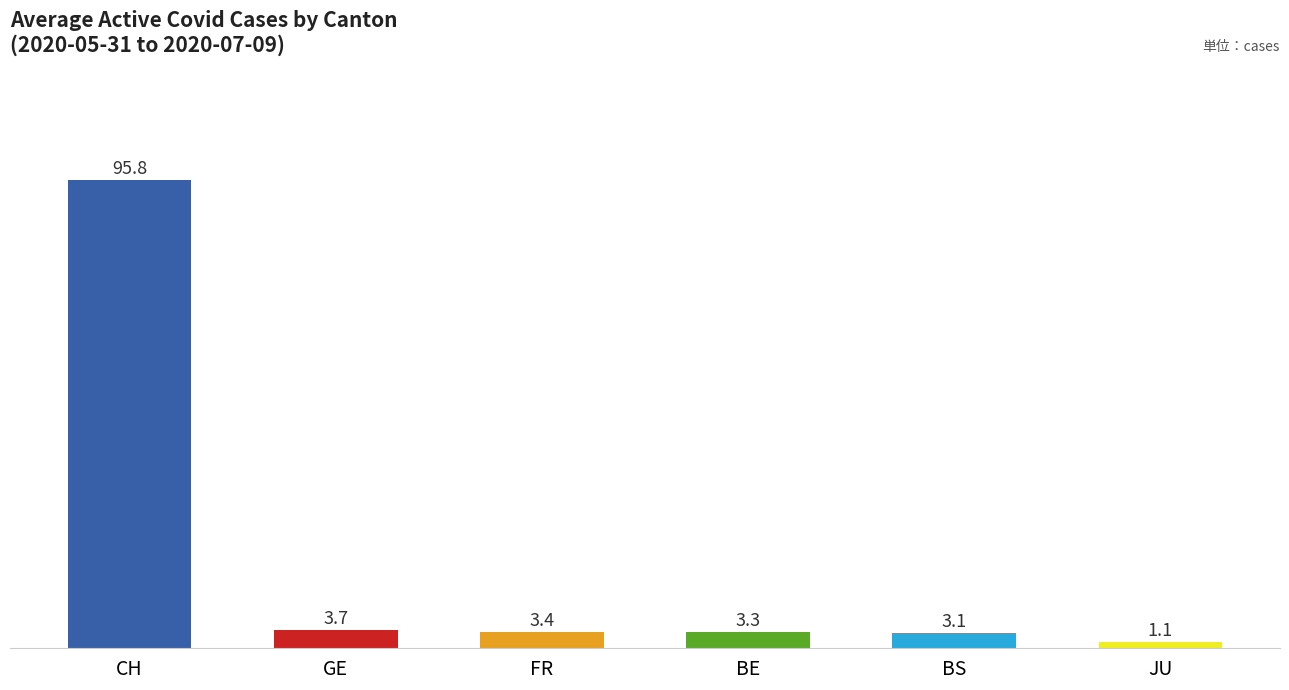

Does the chart contain any negative values?

No